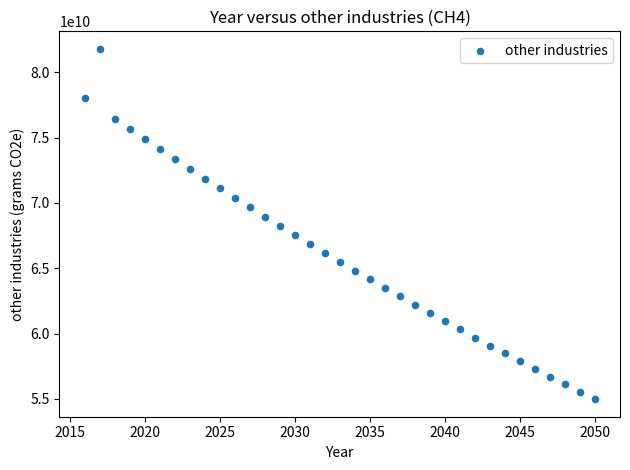

What is the range of X values (max minus min)?

34.0